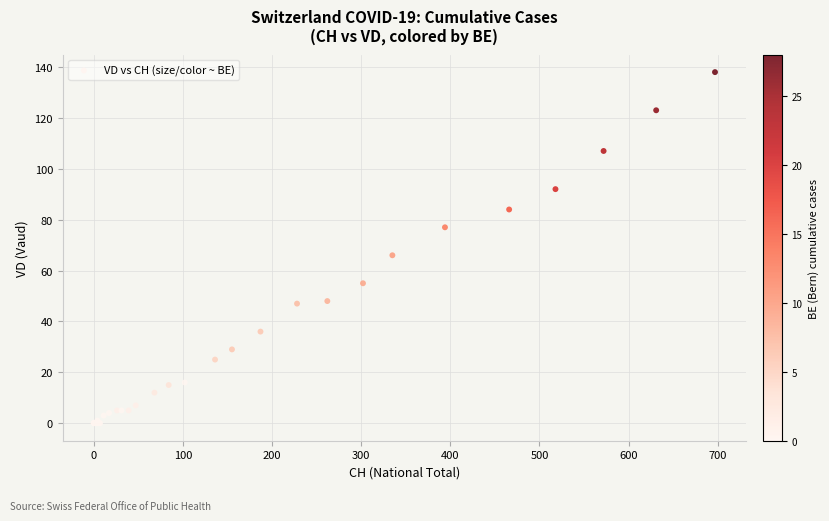

What Y value in the scatter plot is closest to 69?

66